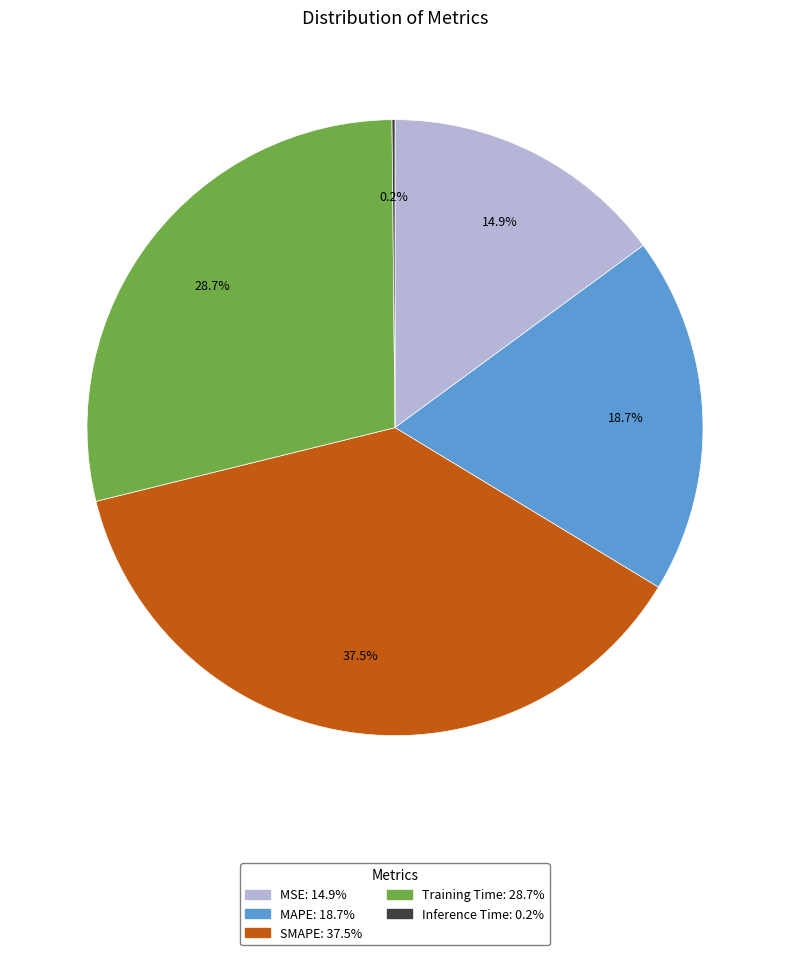

Which slice is the largest?

SMAPE